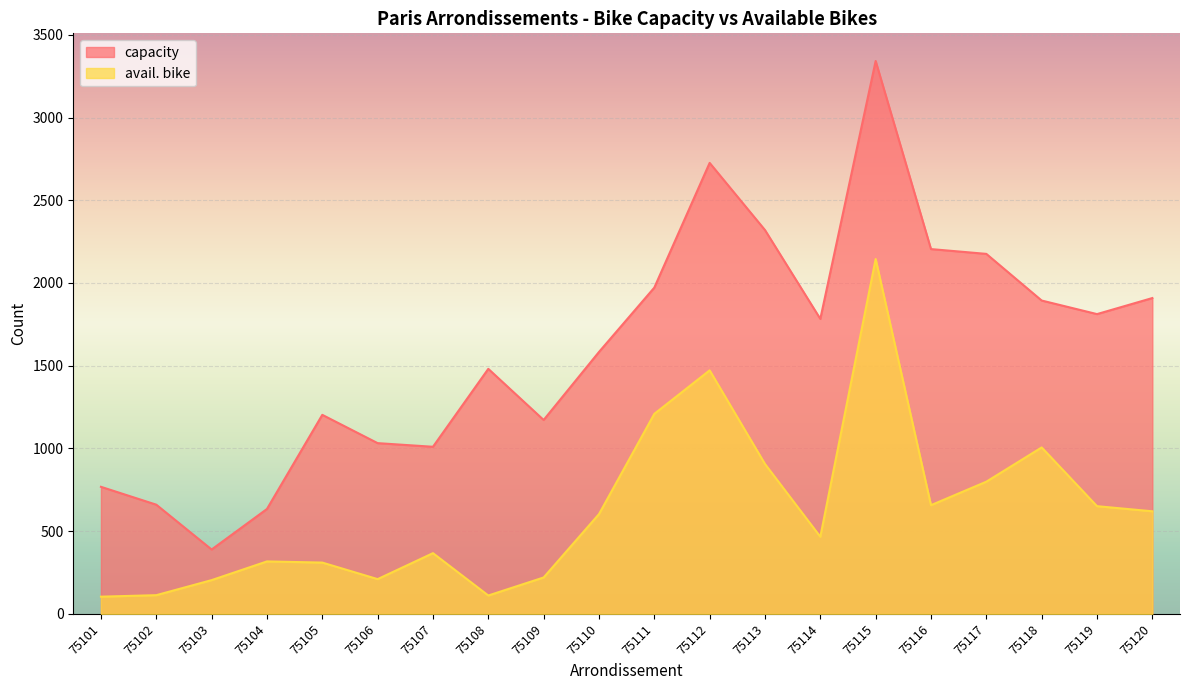

What is the value of the avail. bike point at the 7th from the left?

367